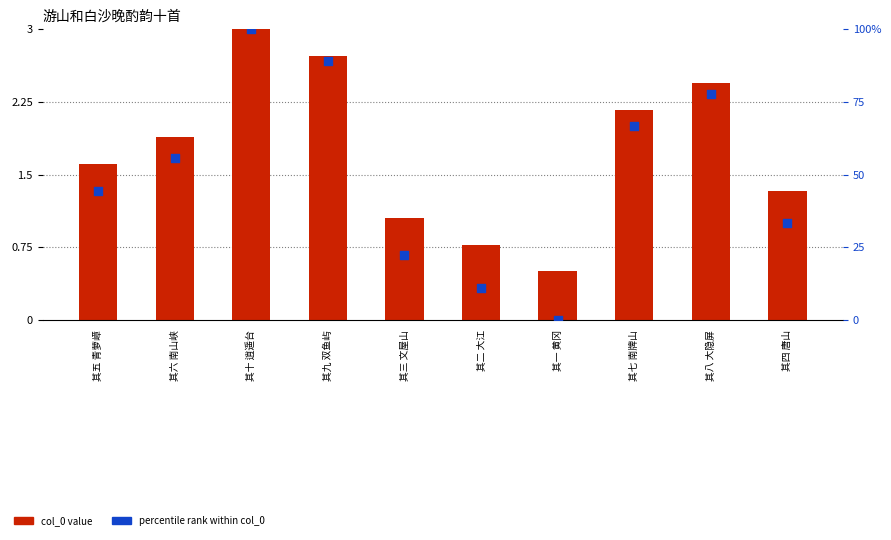

Which series contains the highest Y value?

percentile rank within col_0